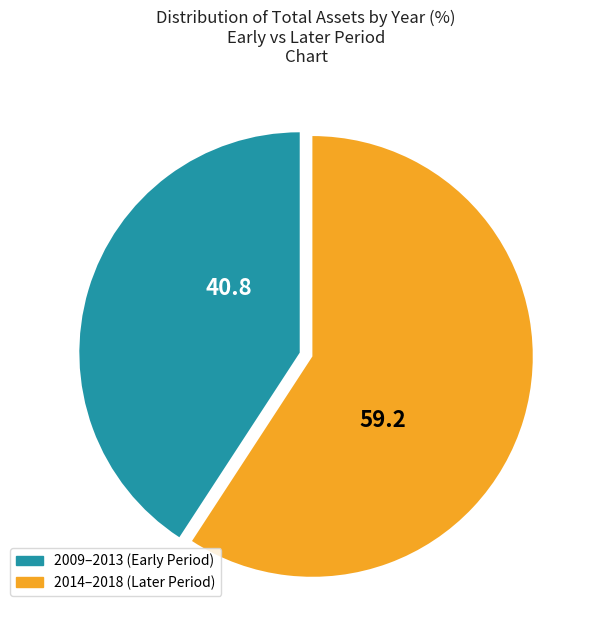

Is there a majority slice in this chart?

Yes